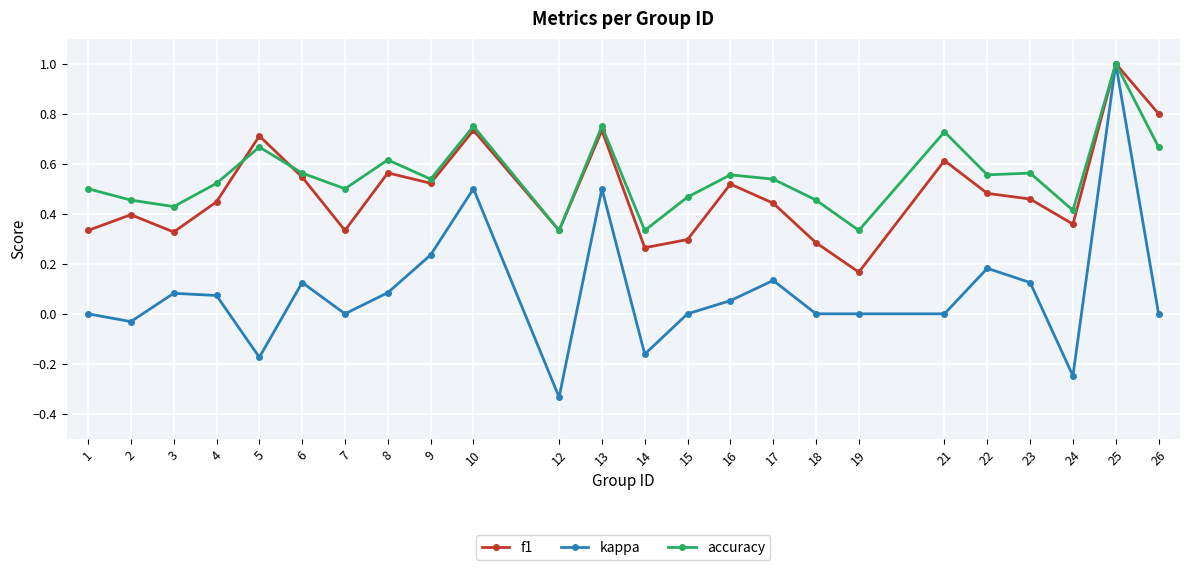

Is it true that accuracy equals 0.2 at 14?

False